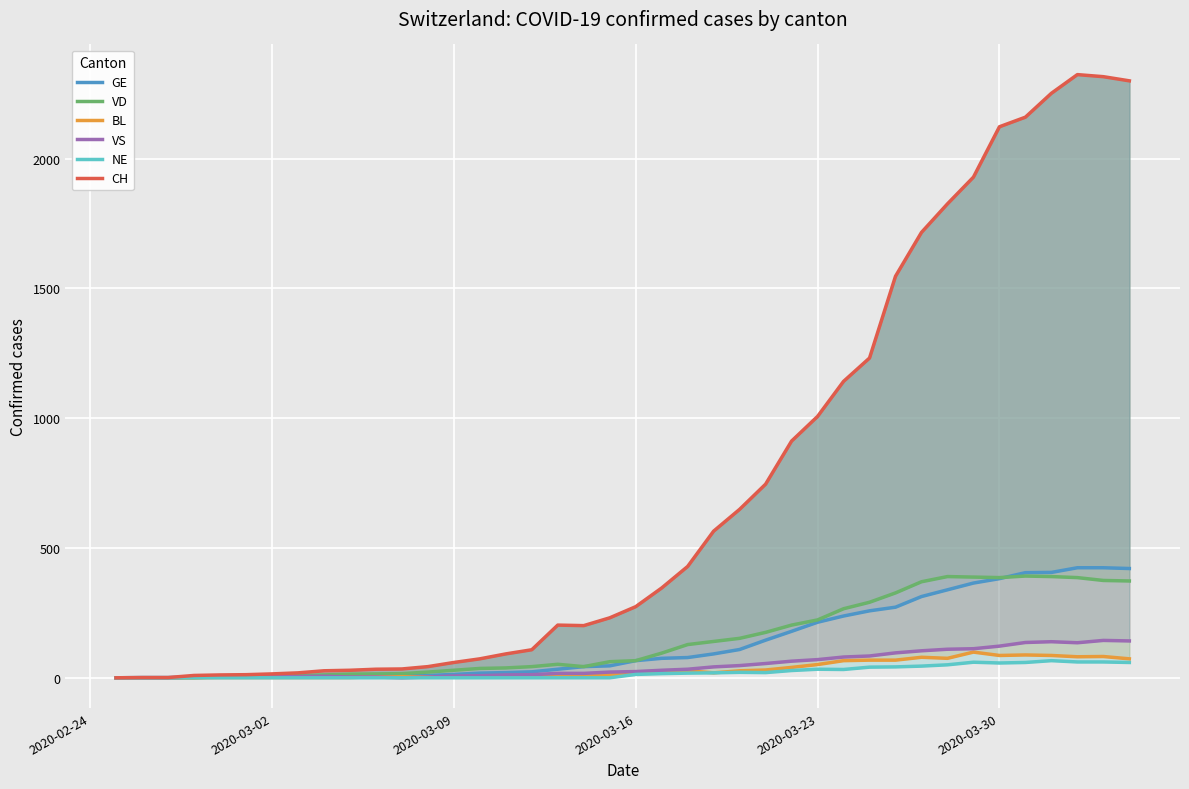

What is the average value of the NE series?

20